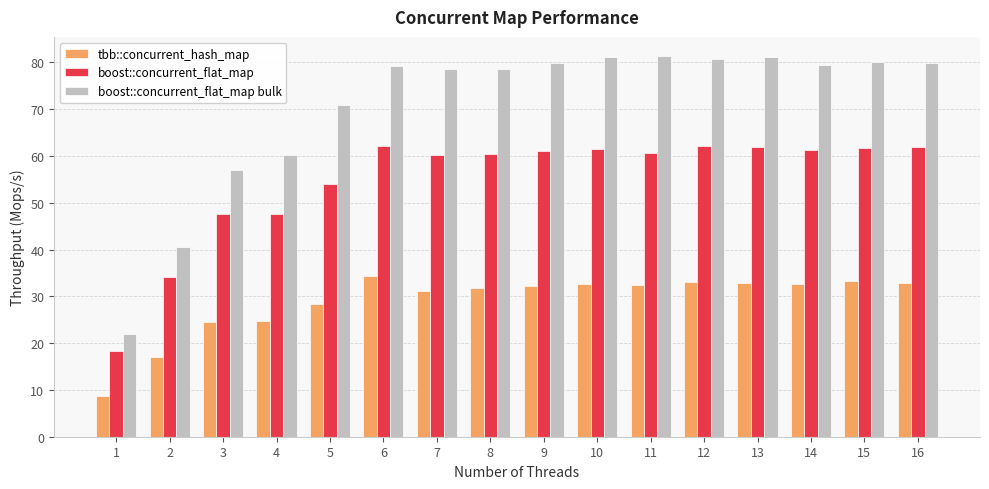

Between 10 and 14, which series saw the biggest shift?

boost::concurrent_flat_map bulk